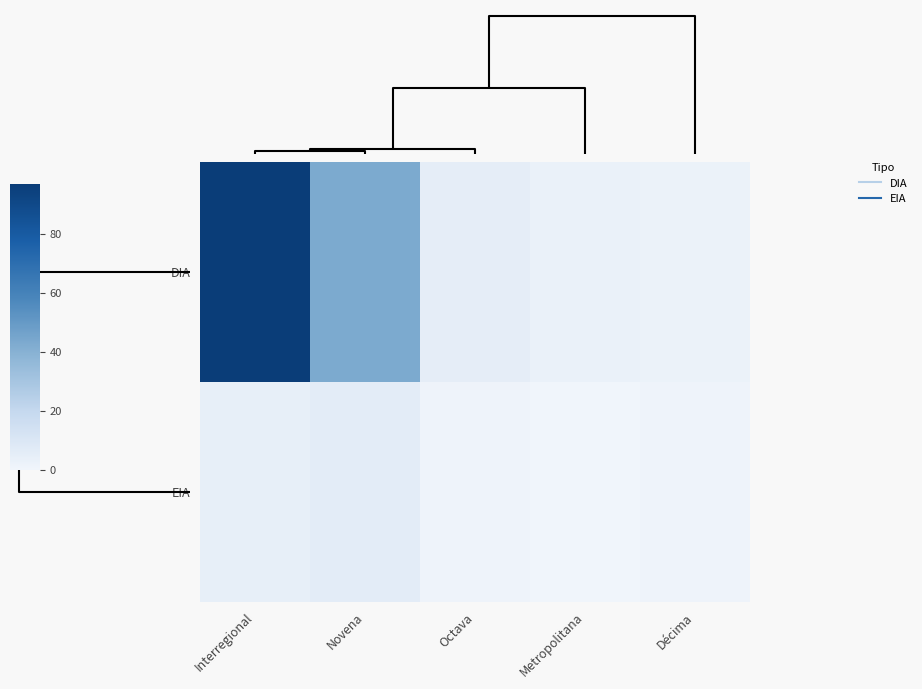

Reading left to right, what are all the values shown in this chart?

DIA: Interregional=97	Novena=43	Octava=5	Metropolitana=3	Décima=2
EIA: Interregional=4	Novena=6	Octava=1	Metropolitana=0	Décima=1